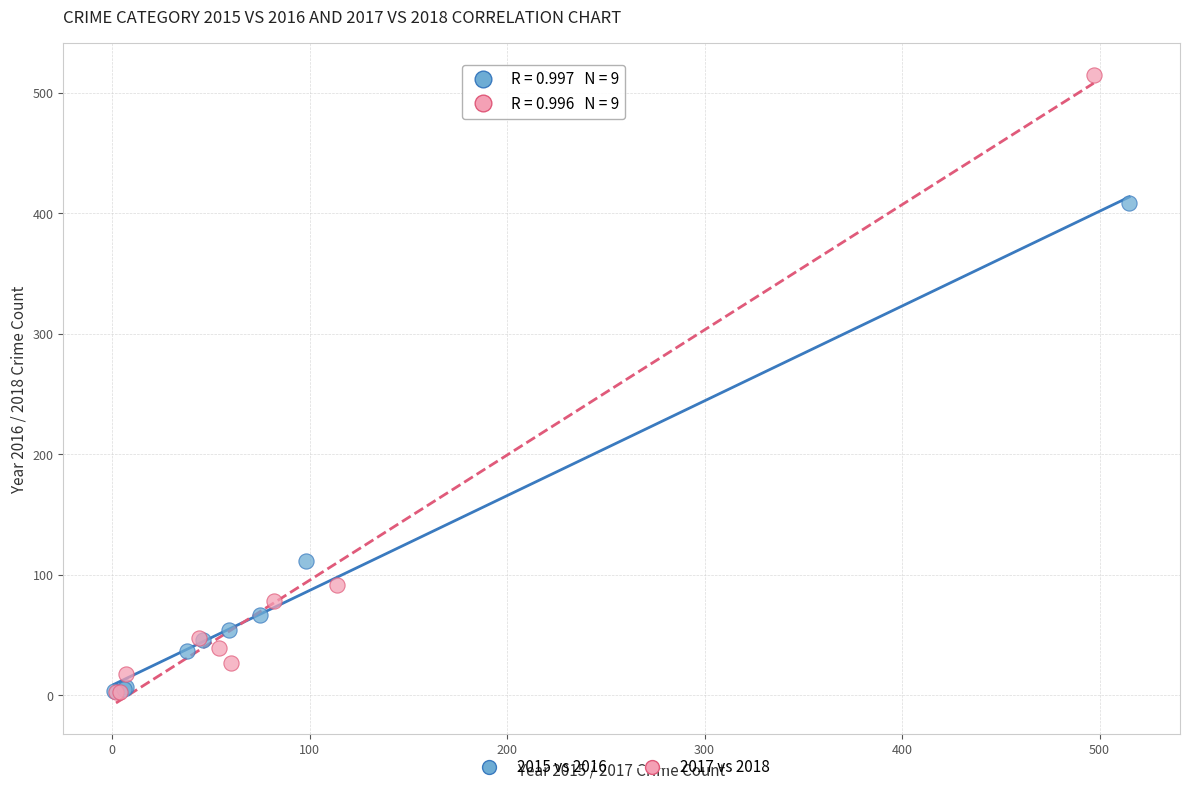

What are all the series names shown in the legend?

2015 vs 2016, 2017 vs 2018